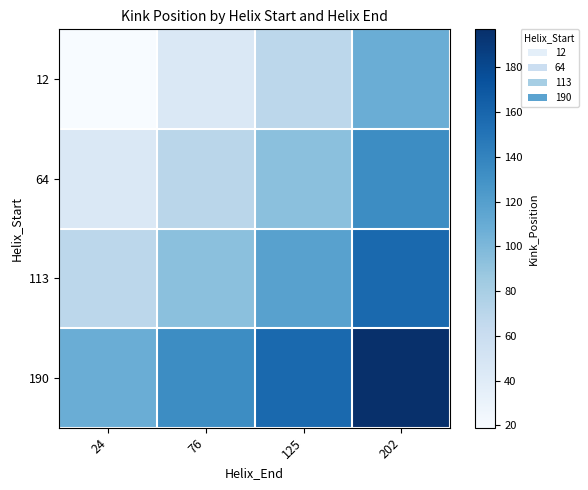

What is the total value across all series at 76?

342.0